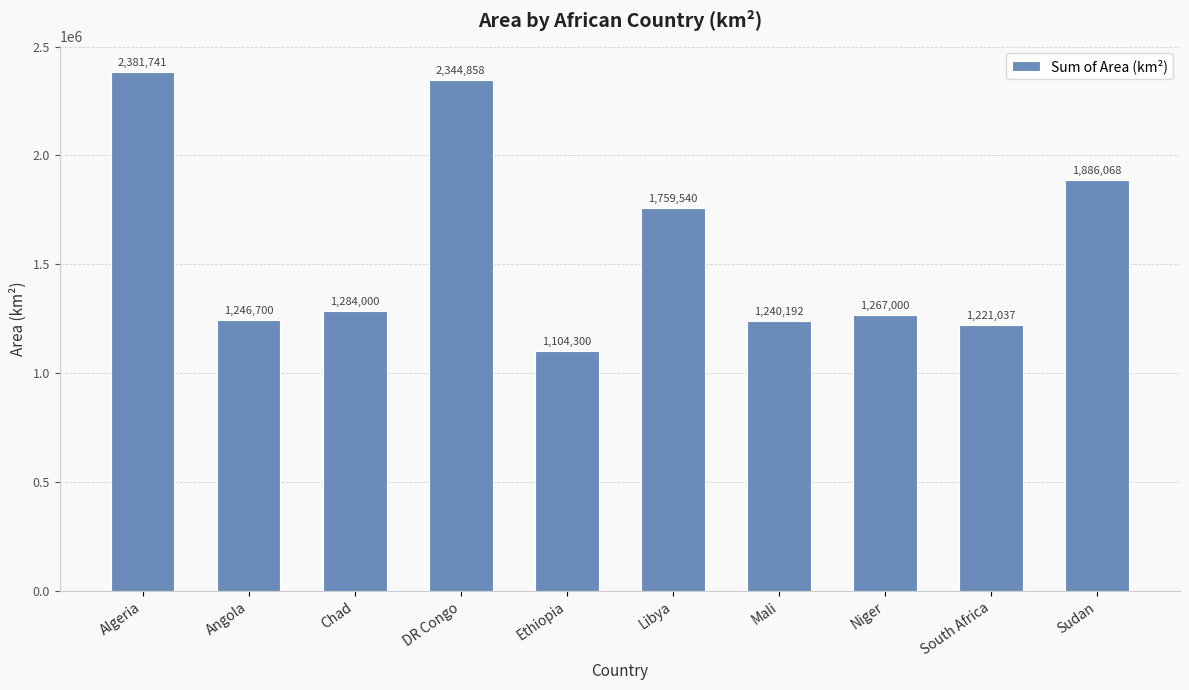

Which has a higher value, Mali or Niger?

Niger